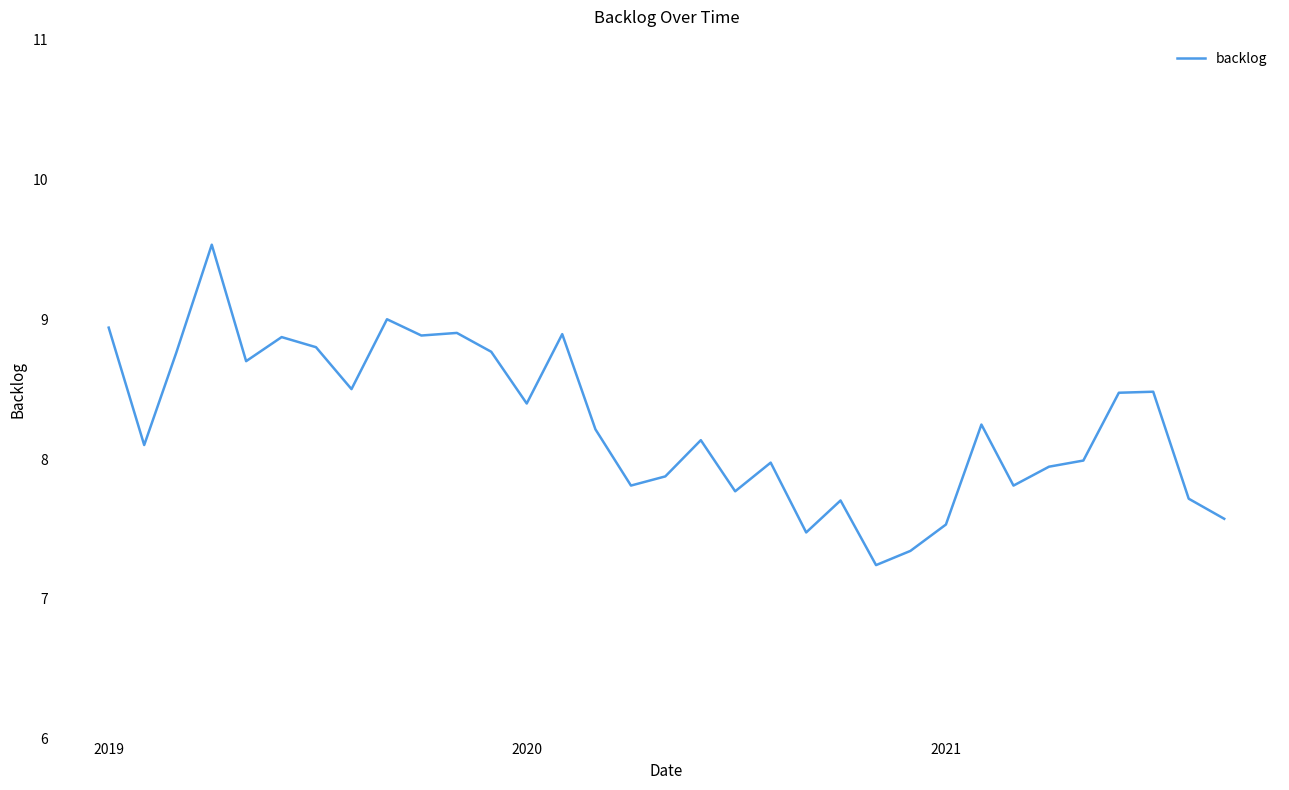

What is the difference between the maximum and minimum values?

2.3